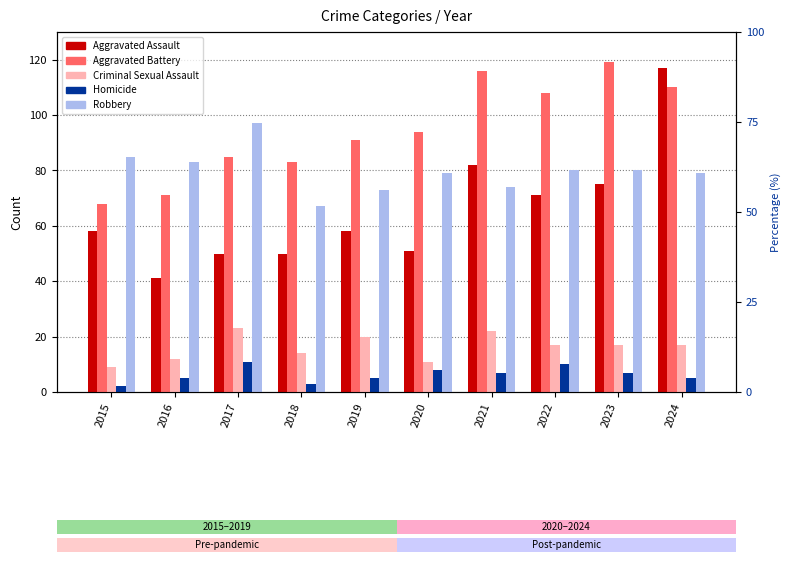

Reading left to right, extract all data points from this chart.

Aggravated Assault: 2015=58	2016=41	2017=50	2018=50	2019=58	2020=51	2021=82	2022=71	2023=75	2024=117
Aggravated Battery: 2015=68	2016=71	2017=85	2018=83	2019=91	2020=94	2021=116	2022=108	2023=119	2024=110
Criminal Sexual Assault: 2015=9	2016=12	2017=23	2018=14	2019=20	2020=11	2021=22	2022=17	2023=17	2024=17
Homicide: 2015=2	2016=5	2017=11	2018=3	2019=5	2020=8	2021=7	2022=10	2023=7	2024=5
Robbery: 2015=85	2016=83	2017=97	2018=67	2019=73	2020=79	2021=74	2022=80	2023=80	2024=79